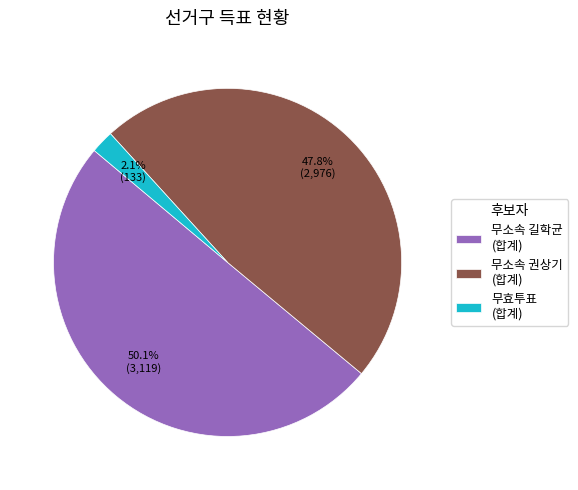

To the nearest percent, what is the average slice percentage?

33%